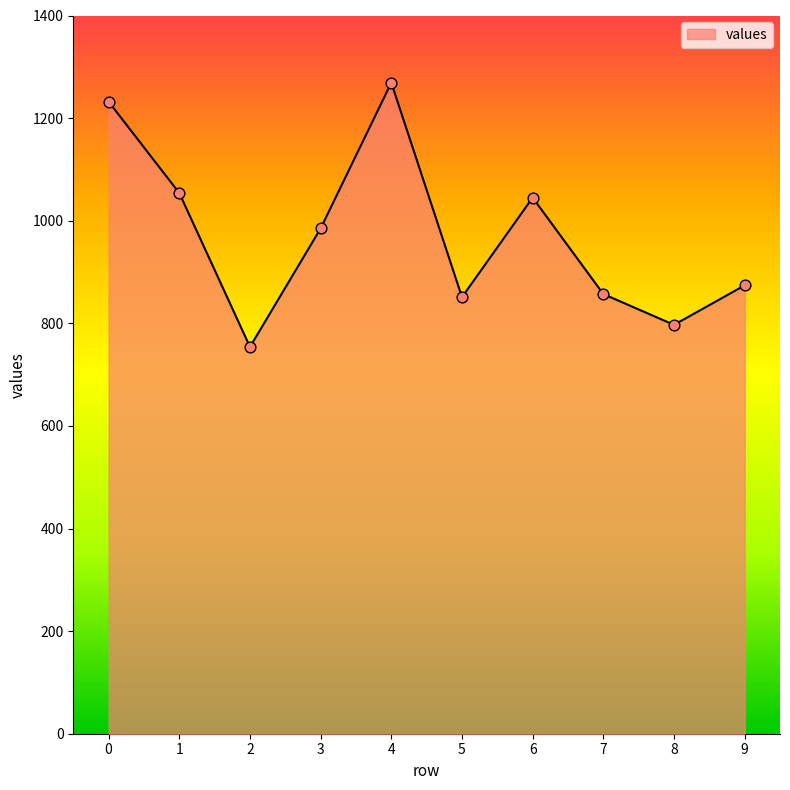

Between 4 and 1, which is larger?

4